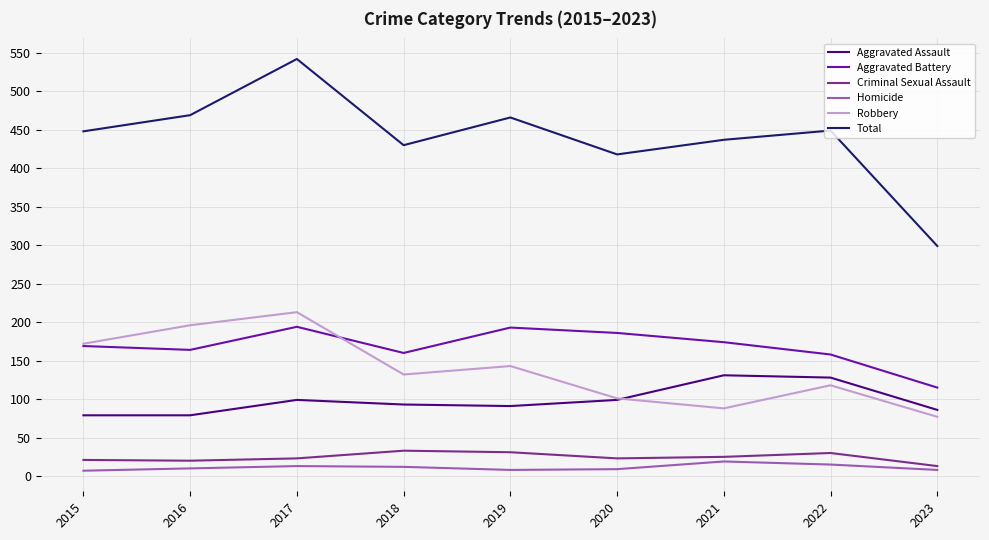

True or false: Homicide and Aggravated Assault cross at least once.

False